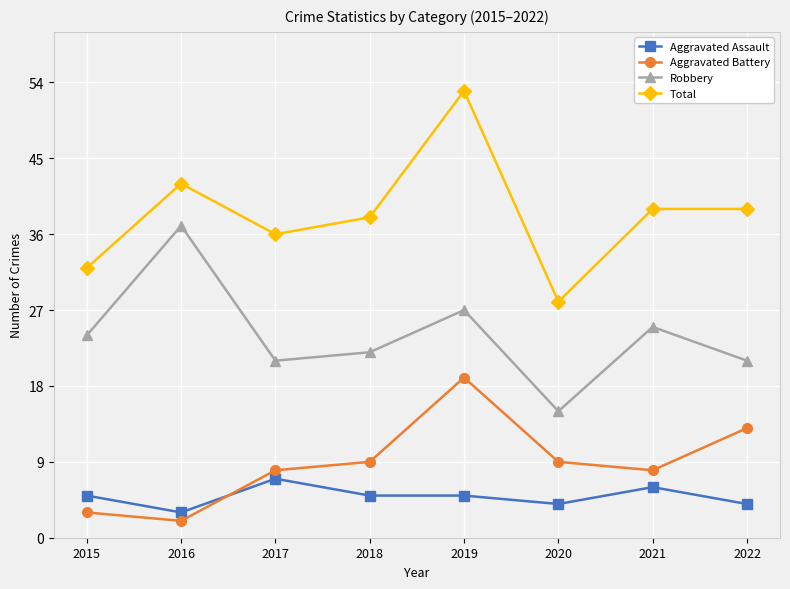

Where is the first local maximum for Robbery?

2016